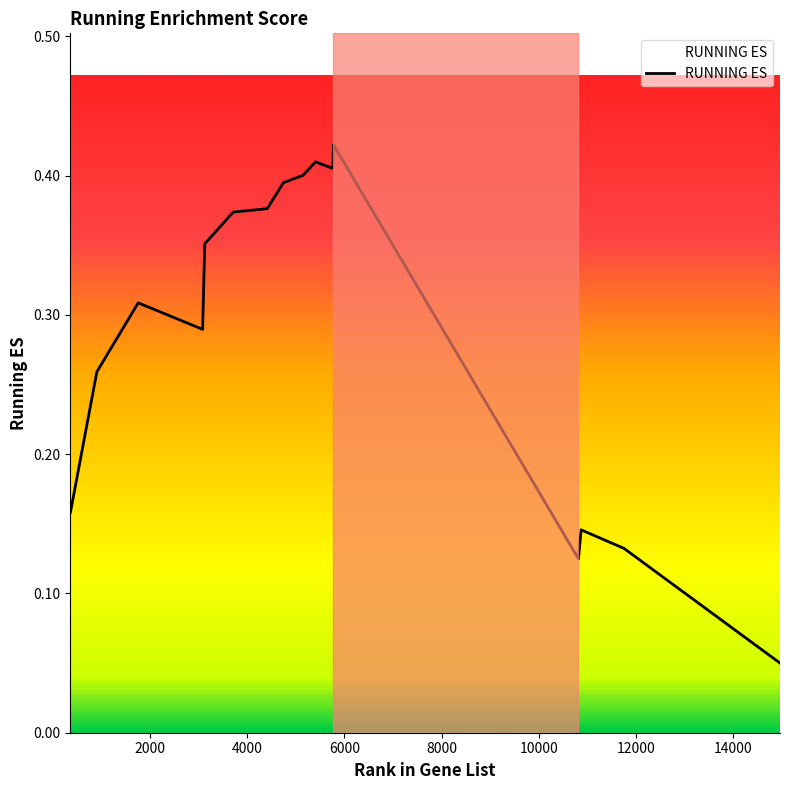

Reading right to left, what are all the values shown in this chart?

0.0	0.1	0.1	0.1	0.4	0.4	0.4	0.4	0.4	0.4	0.4	0.4	0.3	0.3	0.3	0.2